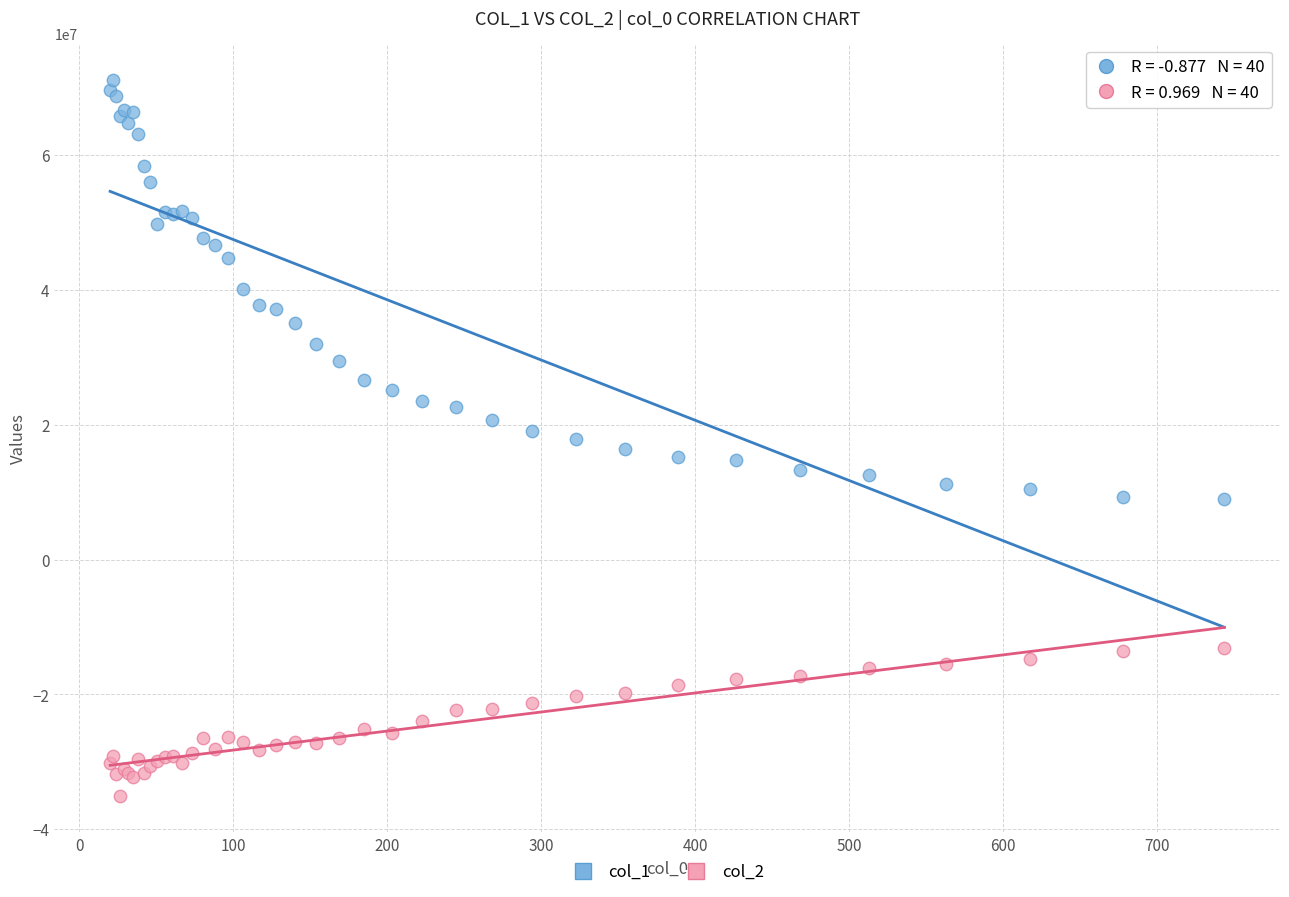

Which series has the largest Y range (max minus min)?

col_1